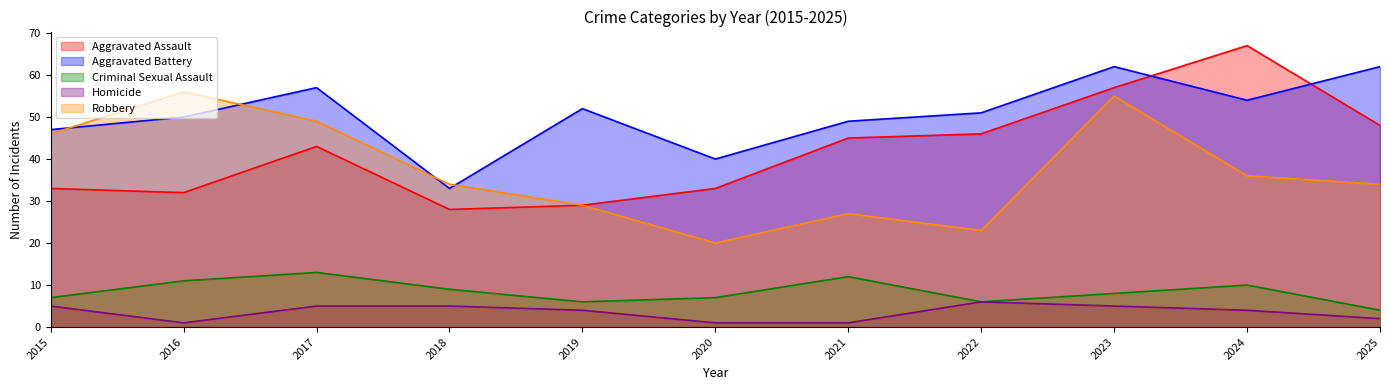

At which category is the sum across all series the highest?

2023